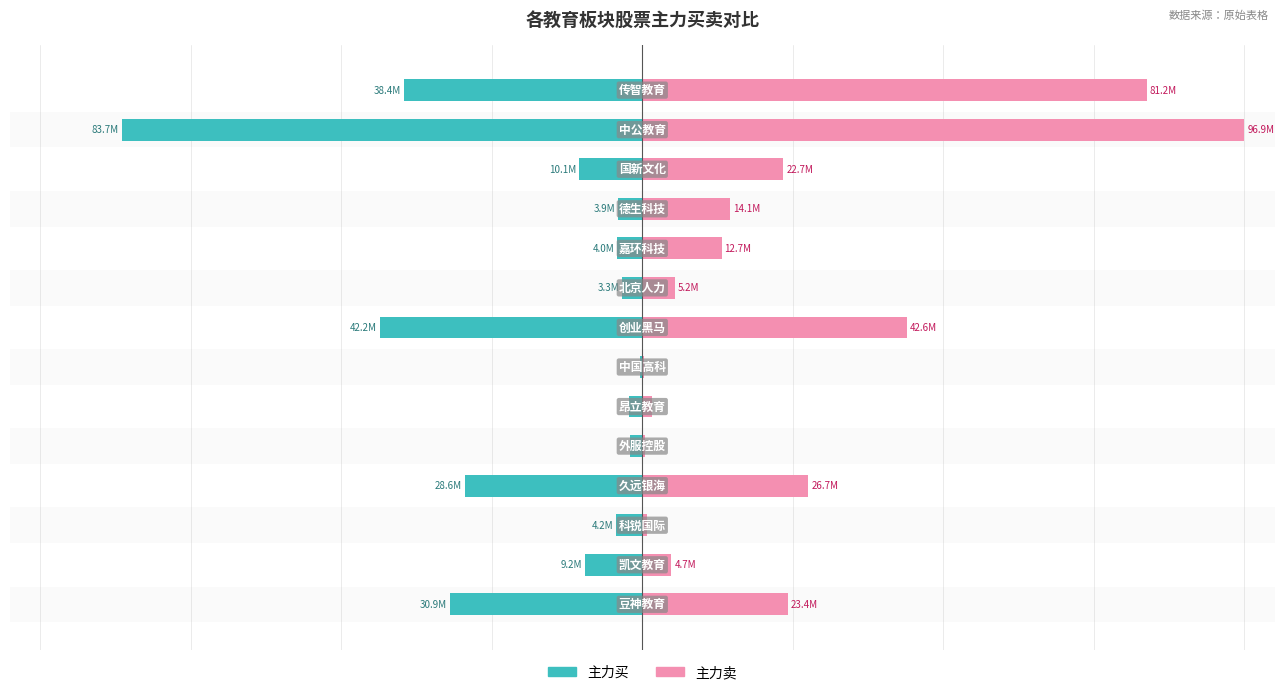

Count the number of data series in this chart.

2